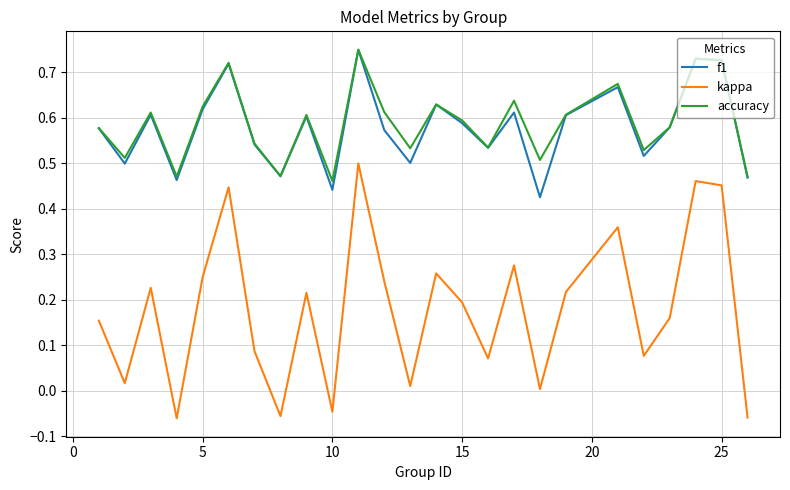

True or false: kappa and f1 cross at least once.

False